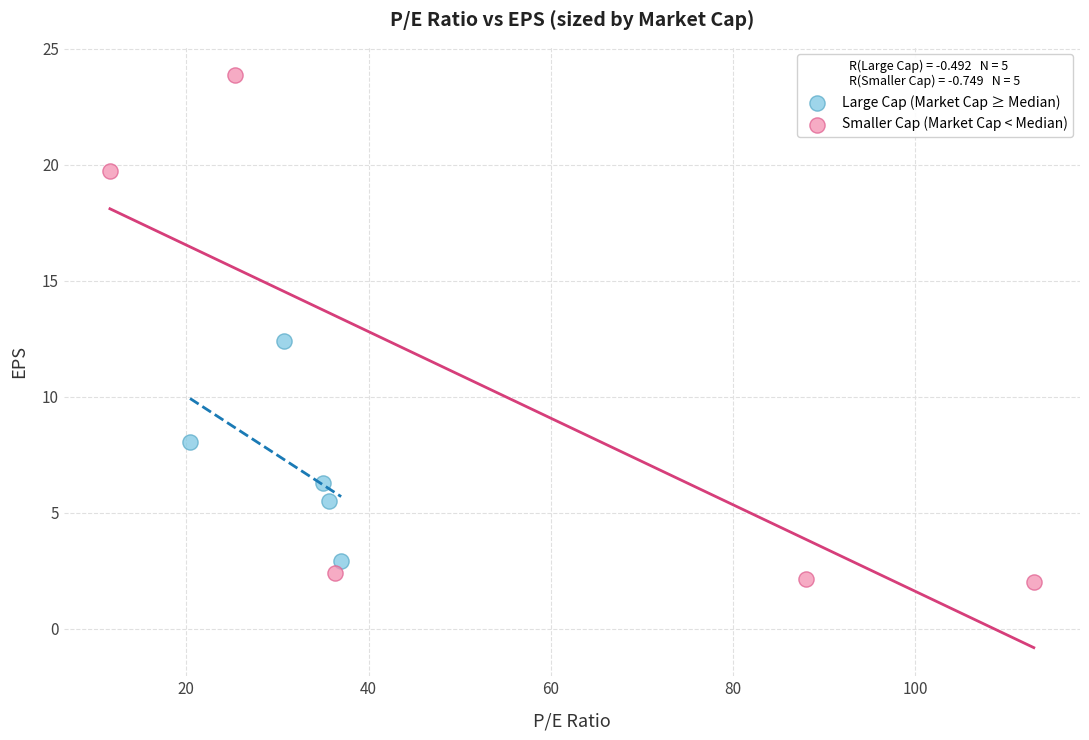

Which series reaches the maximum Y coordinate?

Smaller Cap (Market Cap < Median)